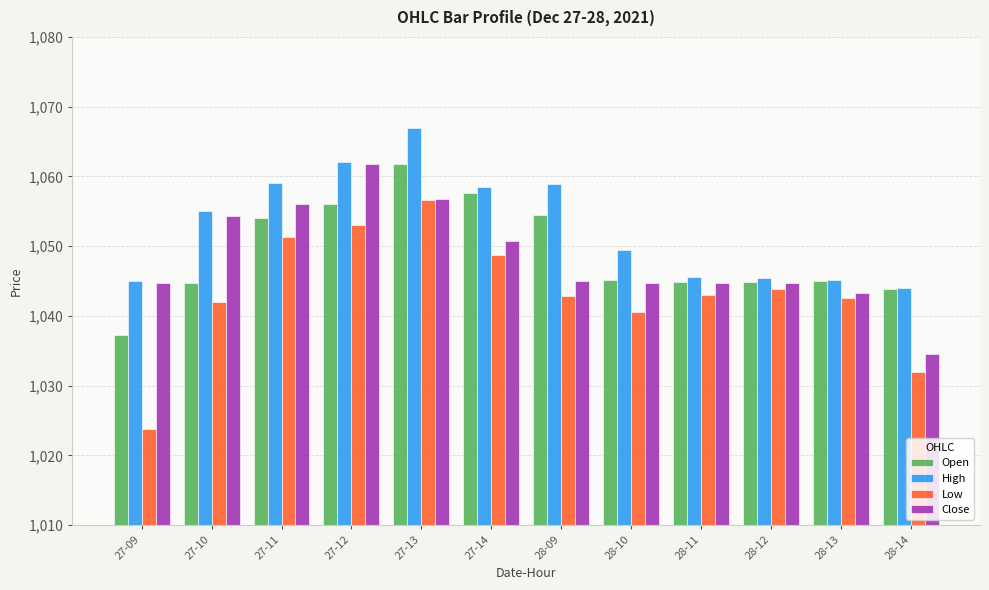

Read the Close value at 27-09.

1044.8